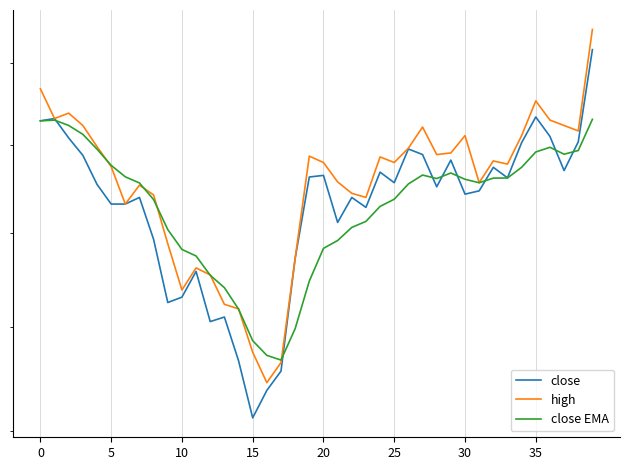

Is the value of close at 37 greater than the value of high at 26?

No